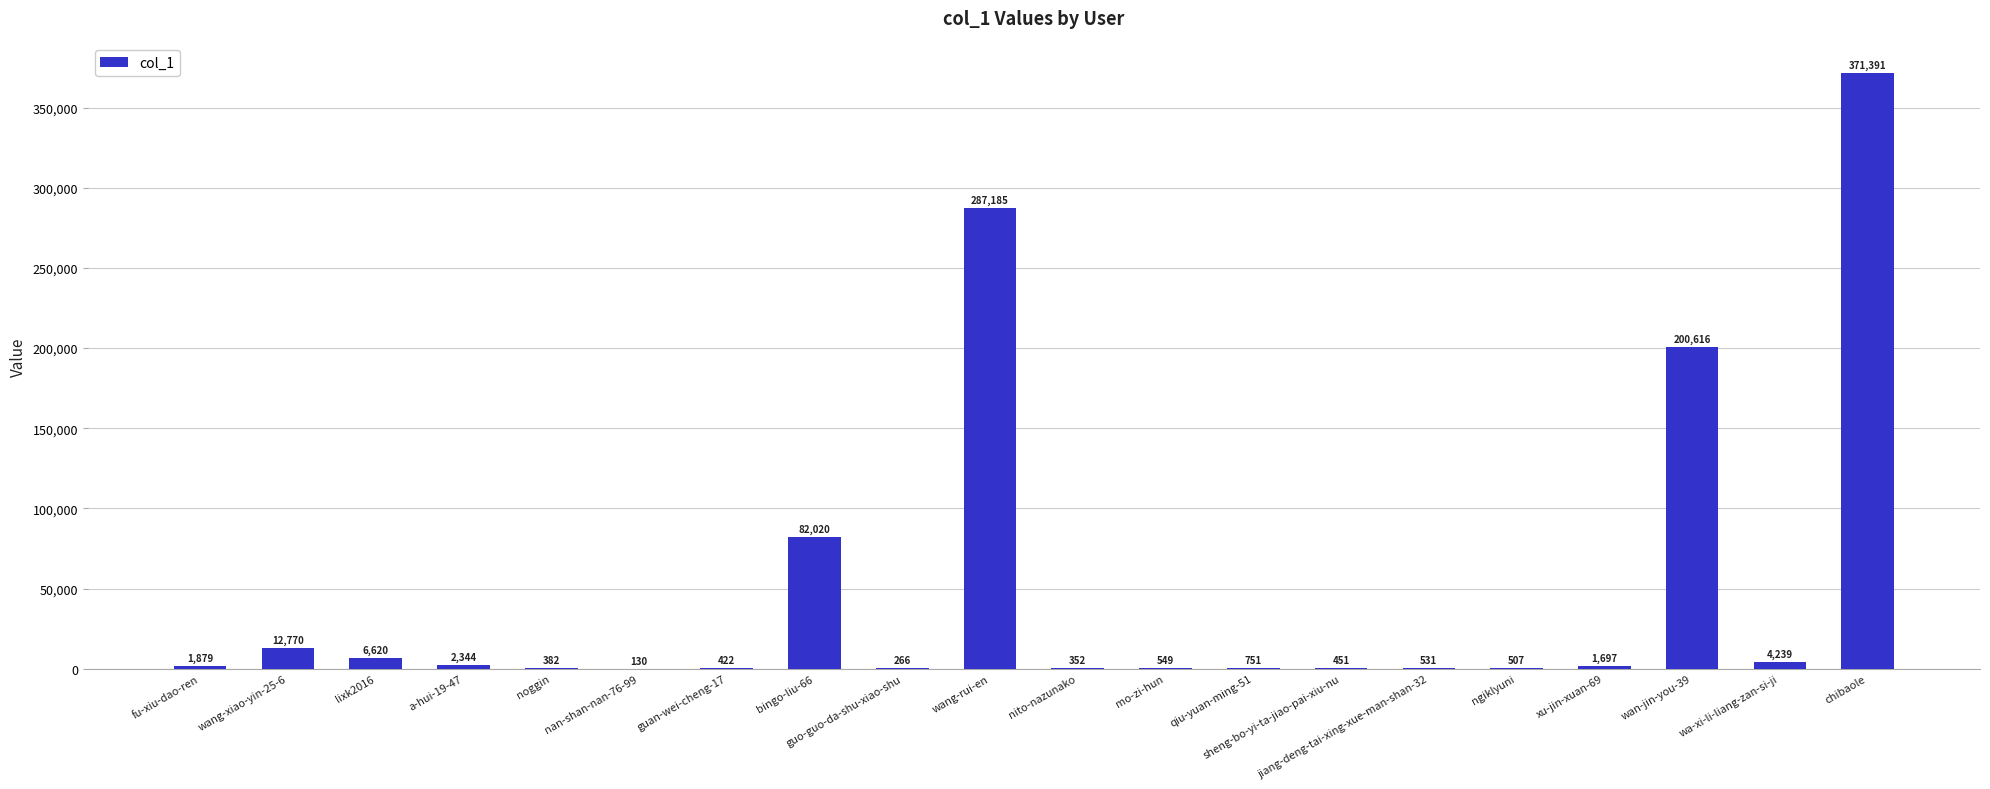

Which label corresponds to the largest value in the chart?

chibaole